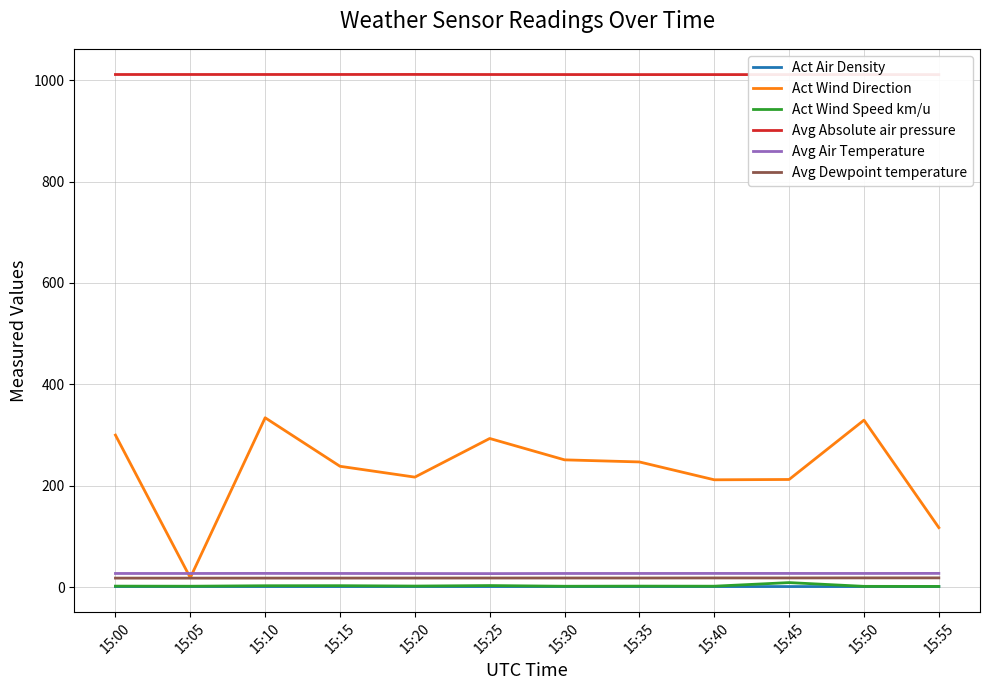

At which category is the sum across all series the highest?

15:10